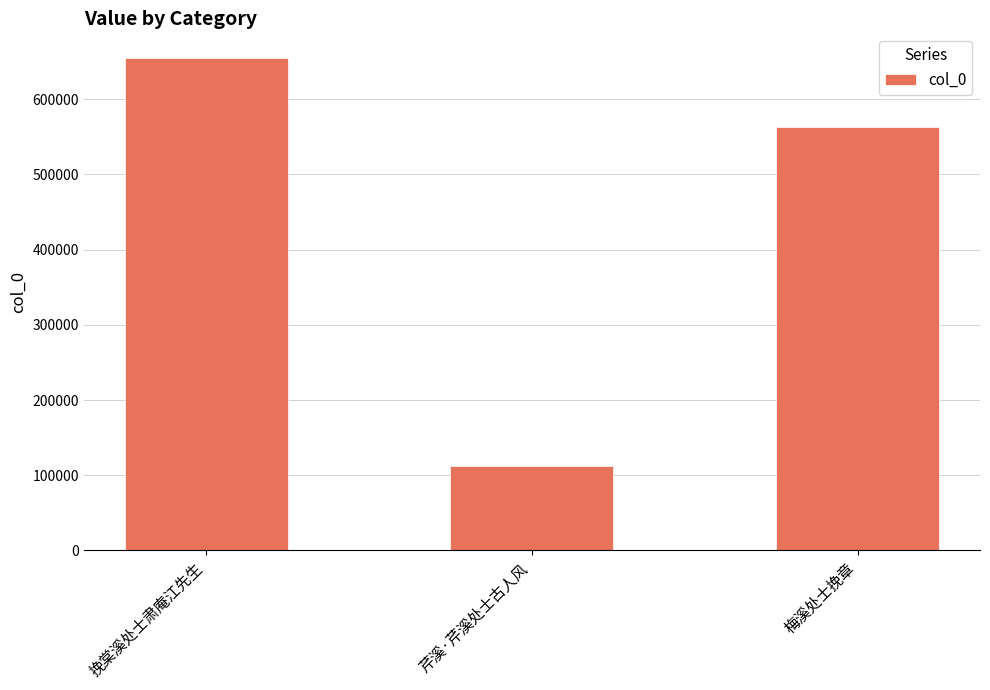

Count the number of categories in the chart.

3